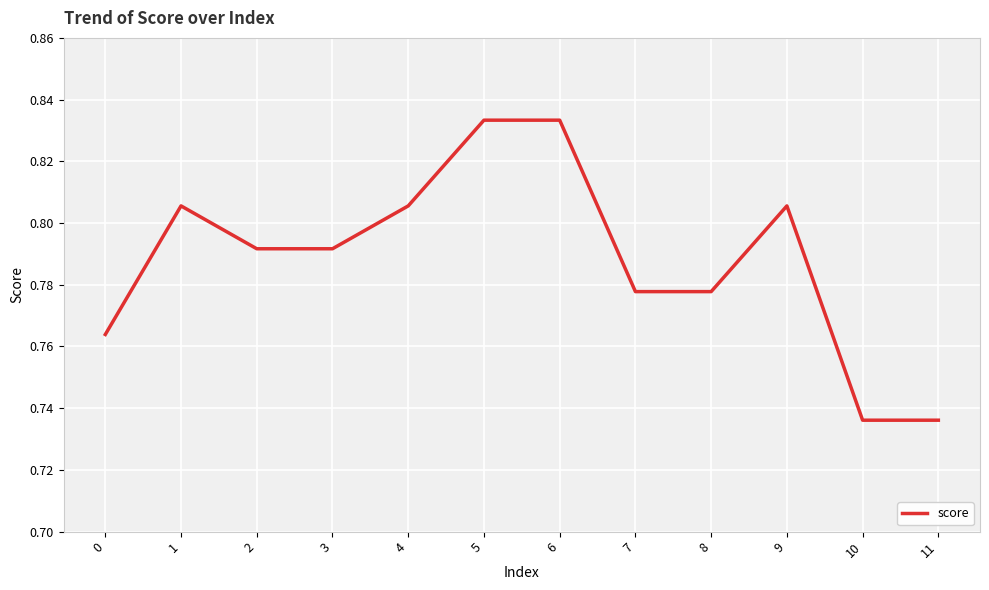

Between 10 and 7, which is larger?

7